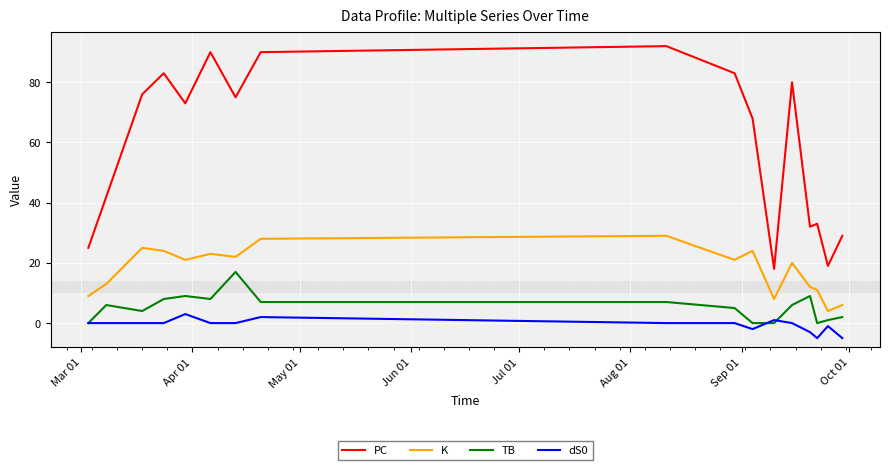

Reading left to right, extract all data points from this chart.

PC: 25	42	76	83	73	90	75	90	92	83	68	18	80	32	33	19	29
K: 9	13	25	24	21	23	22	28	29	21	24	8	20	12	11	4	6
TB: 0	6	4	8	9	8	17	7	7	5	0	0	6	9	0	1	2
dS0: 0	0	0	0	3	0	0	2	0	0	-2	1	0	-3	-5	-1	-5